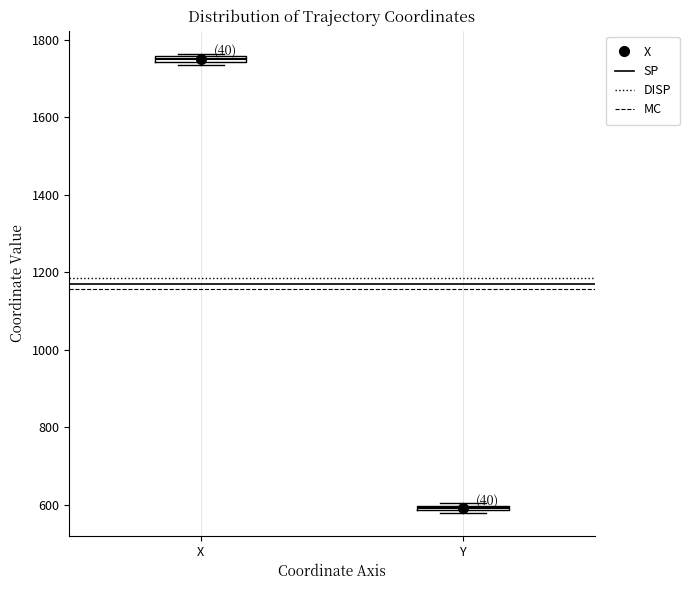

Which box's median line is the highest?

X